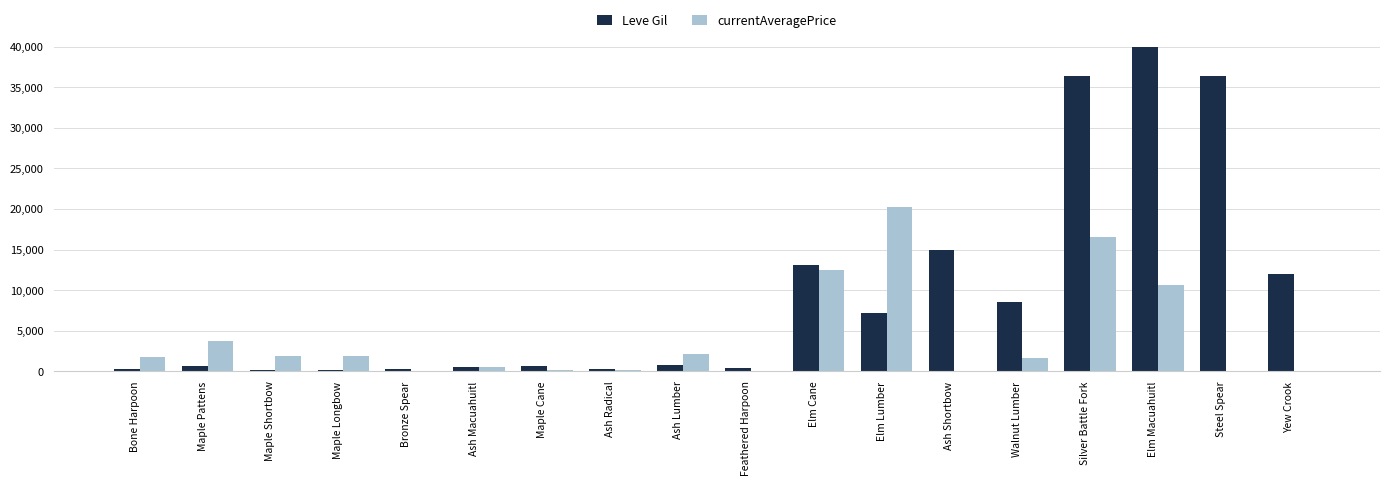

How many distinct data groups are displayed?

2